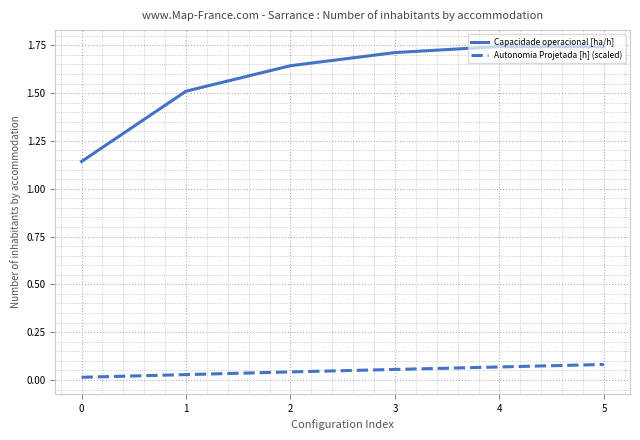

Is it true that Capacidade operacional [ha/h] equals 1.7 at 5?

True